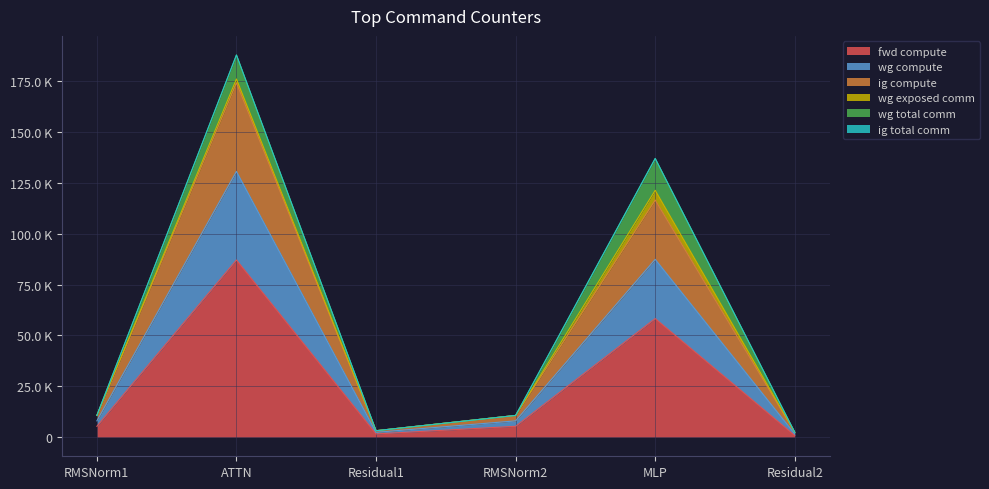

Rank the categories by ig compute value from lowest to highest.

Residual2, Residual1, RMSNorm1, RMSNorm2, MLP, ATTN